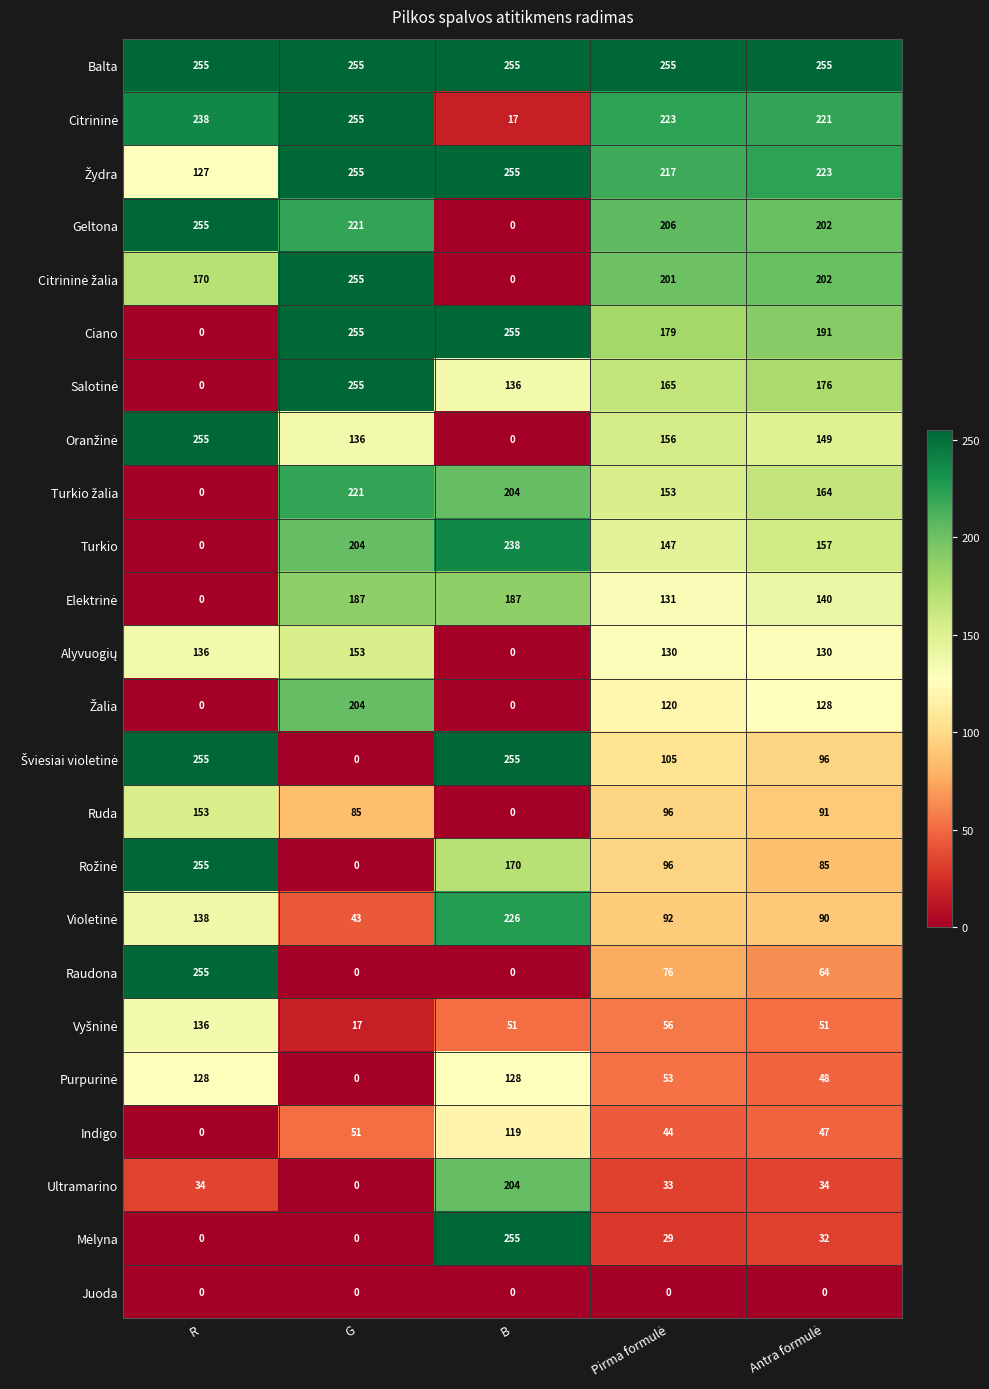

At which category is the sum across all series the highest?

G